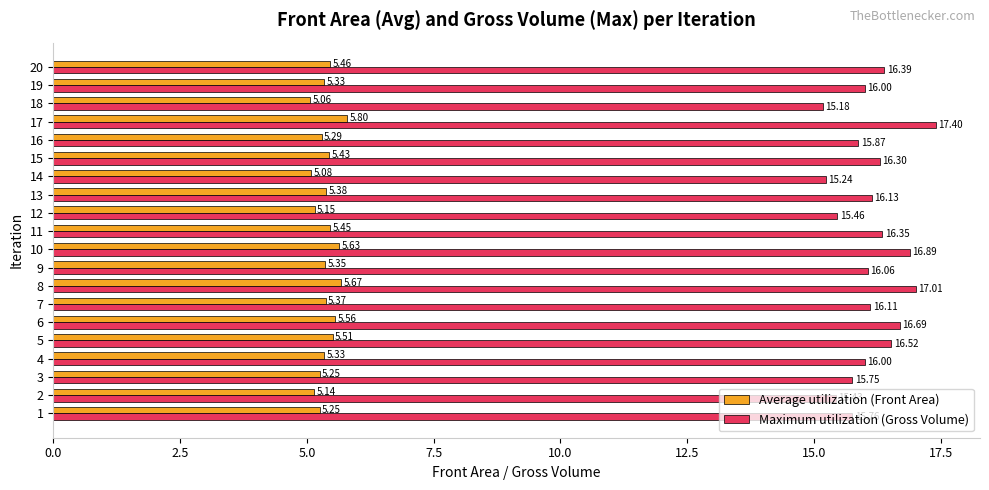

Rank the series by their average value, from highest to lowest.

Maximum utilization (Gross Volume), Average utilization (Front Area)